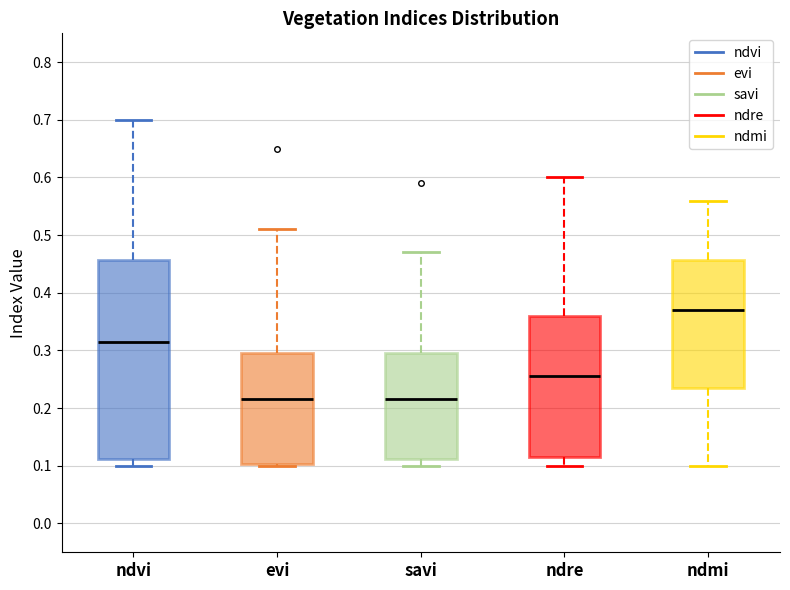

Reading left to right, transcribe this box plot: for each box, give where its median line is, the range the box spans, and where its two whiskers end, as read against the y-axis. The values are not printed on the chart, so give them approximately, as read against the axis.

ndvi: median 0.32, box 0.11 to 0.46, whiskers 0.10 to 0.70
evi: median 0.22, box 0.10 to 0.30, whiskers 0.10 to 0.51
savi: median 0.22, box 0.11 to 0.30, whiskers 0.10 to 0.47
ndre: median 0.26, box 0.12 to 0.36, whiskers 0.10 to 0.60
ndmi: median 0.37, box 0.24 to 0.46, whiskers 0.10 to 0.56